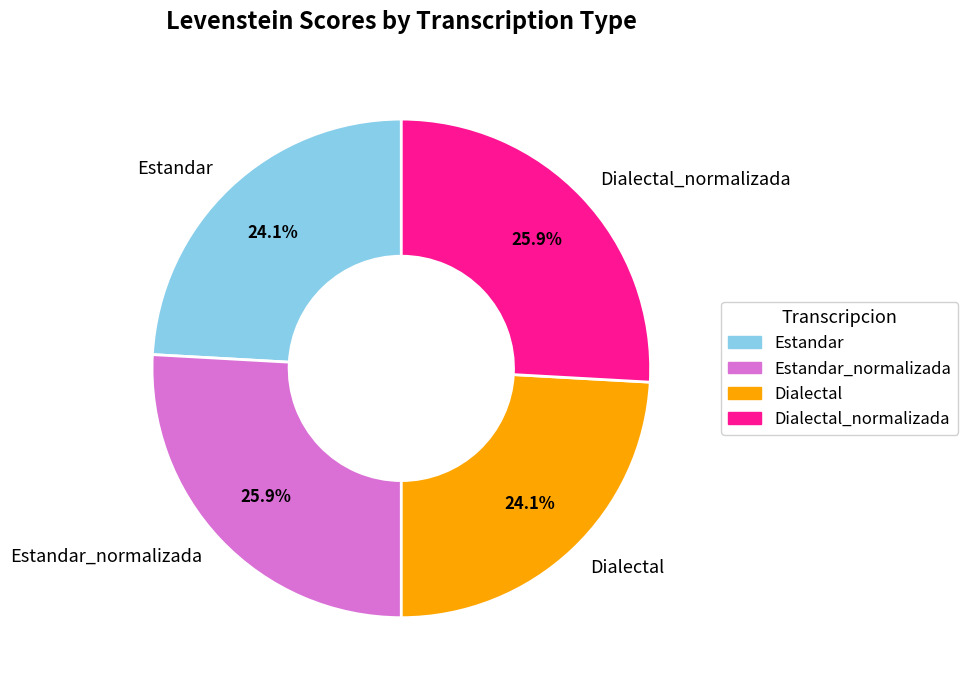

What percentage is the Estandar_normalizada slice, to the nearest percent?

26%